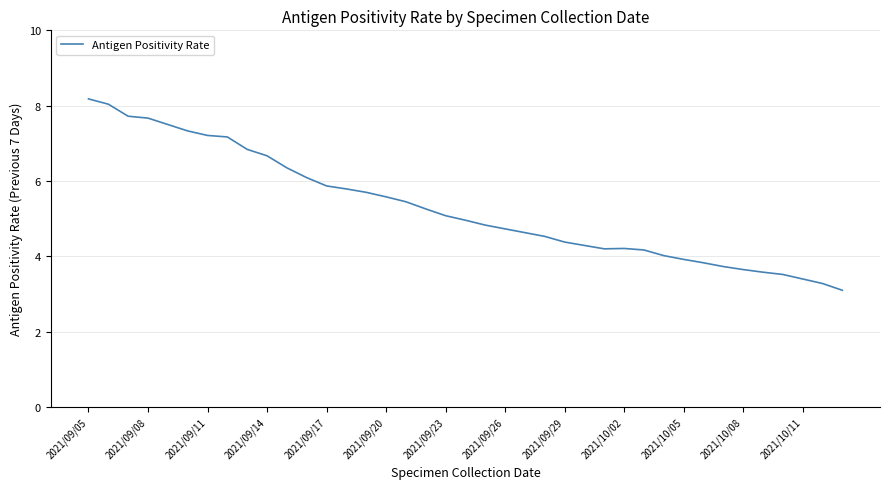

What is the difference between the maximum and minimum values?

5.1